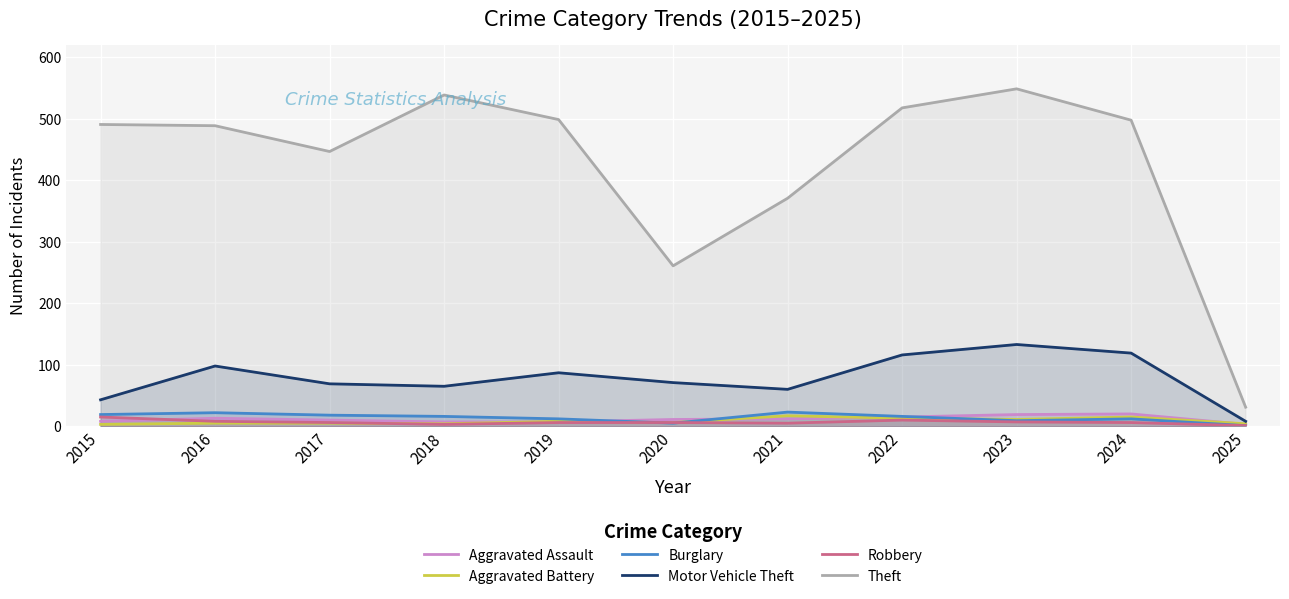

The Burglary series shows 12 at 2024. True or false?

True